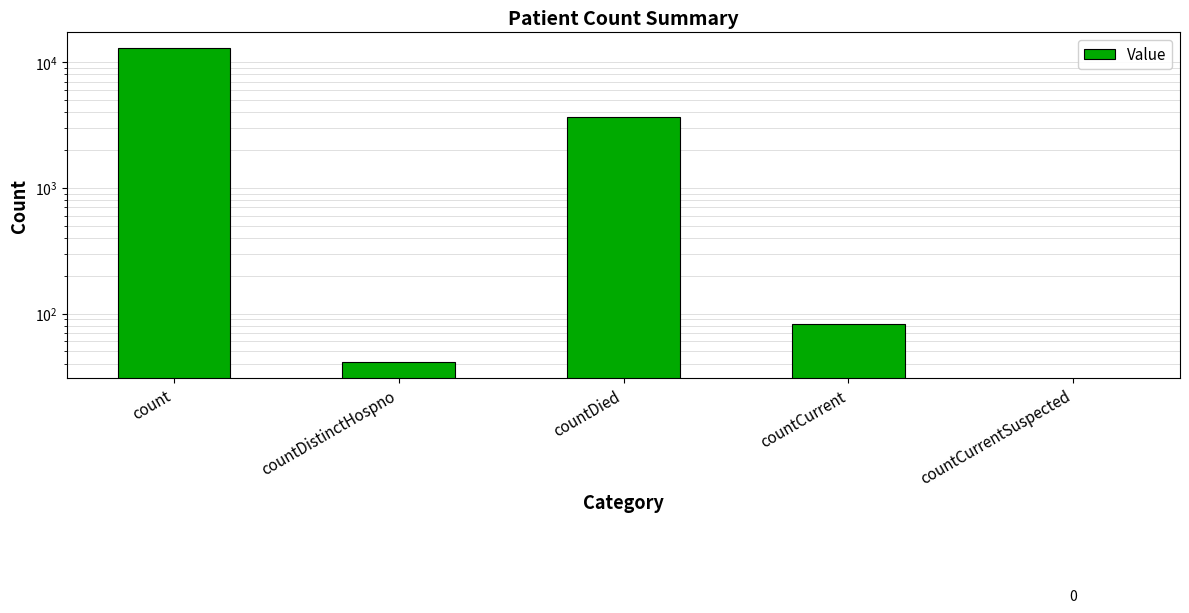

What is the label of the 4th bar from the left?

countCurrent